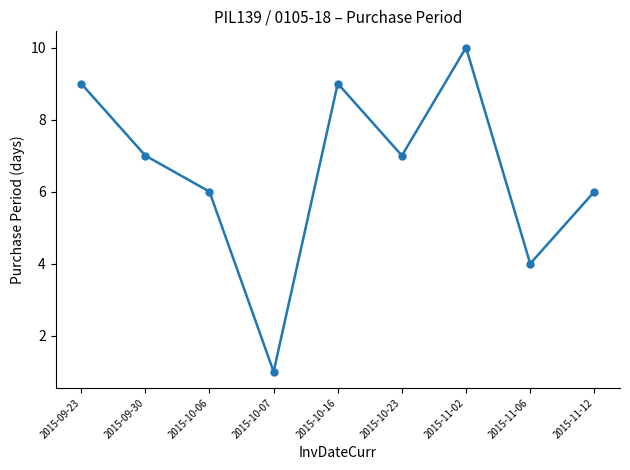

Read the value at 2015-10-06.

6